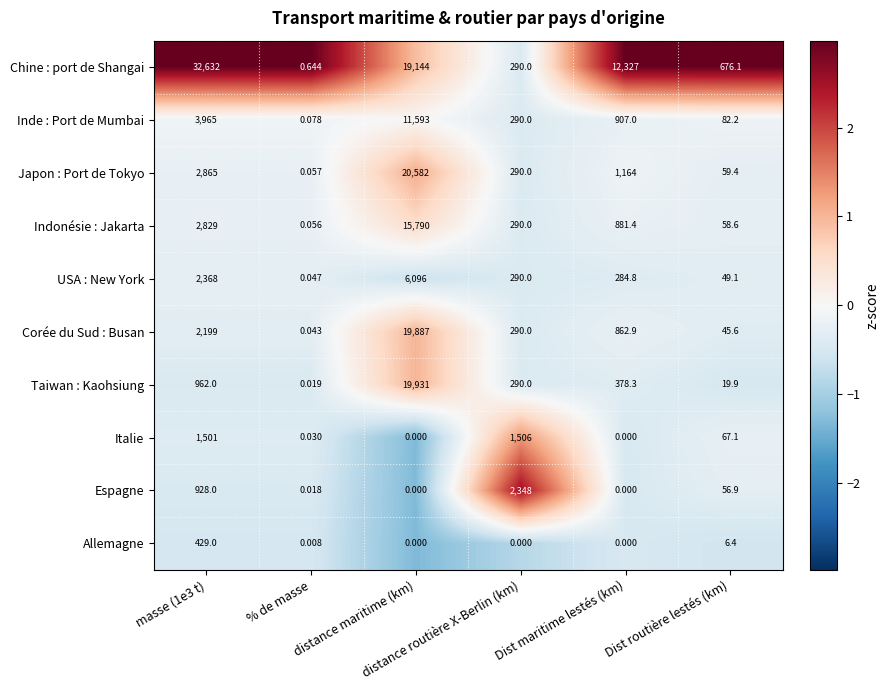

List the series in order of their peak value, highest first.

Chine : port de Shangai, Japon : Port de Tokyo, Taiwan : Kaohsiung, Corée du Sud : Busan, Indonésie : Jakarta, Inde : Port de Mumbai, USA : New York, Espagne, Italie, Allemagne